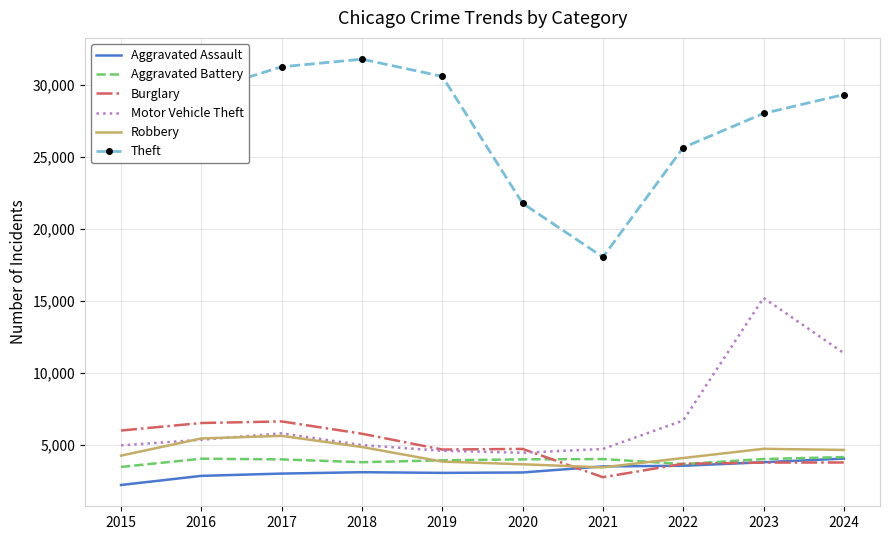

True or false: Robbery has a value of 3443 at 2021.

True